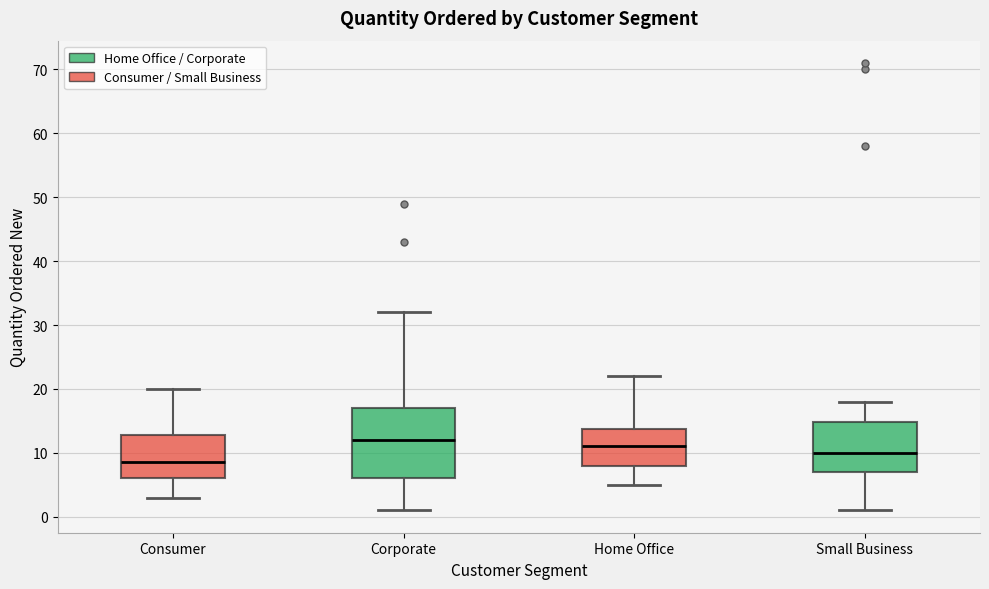

Where does the lower whisker of the box for Corporate end on the y-axis? The values are not printed on the chart, so give them approximately, as read against the axis.

1